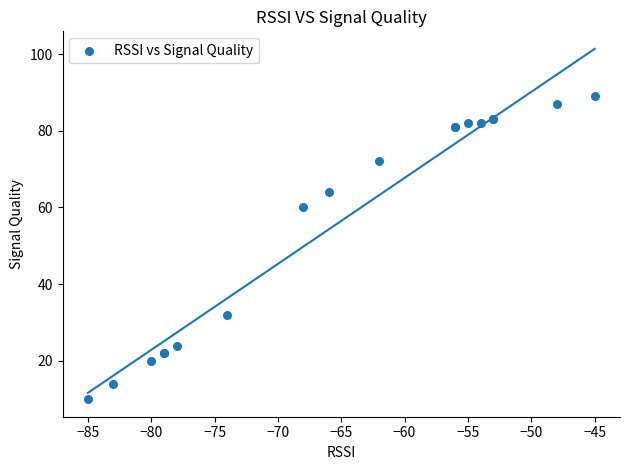

What Y value in the scatter plot is closest to 49?

60